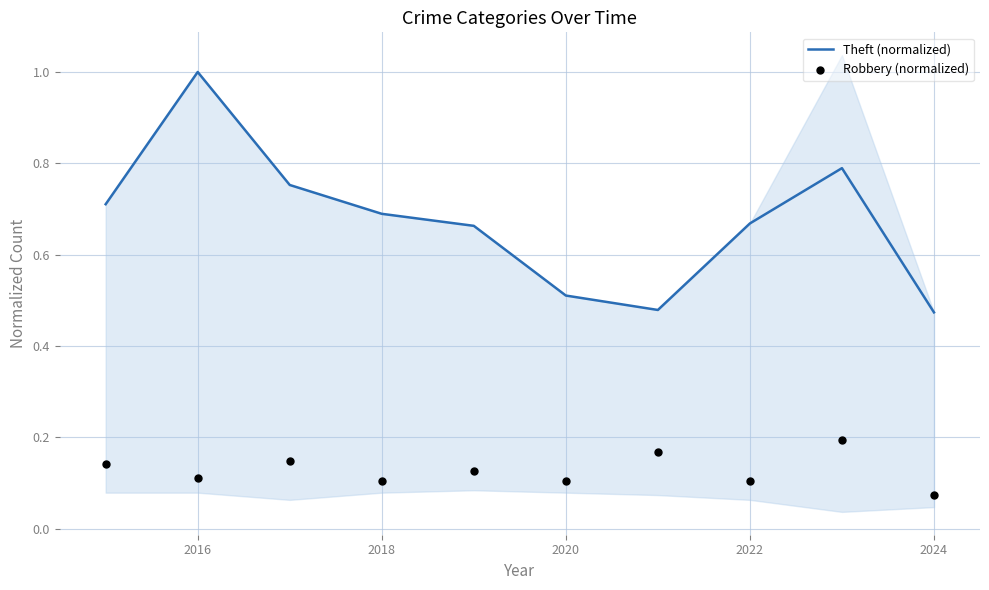

At which label does Theft (normalized) reach its peak?

2016